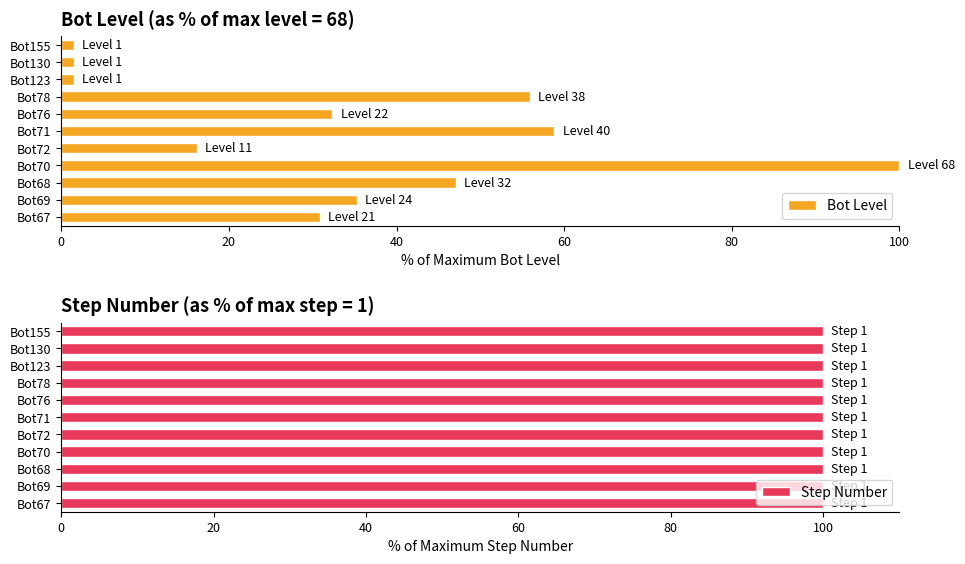

Is it true that Bot Level equals 96.2 at Bot71?

False